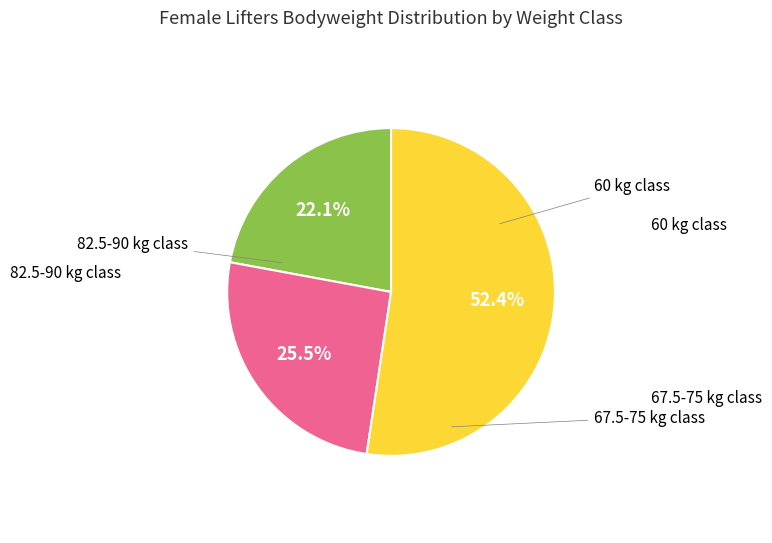

Is there a majority slice in this chart?

Yes